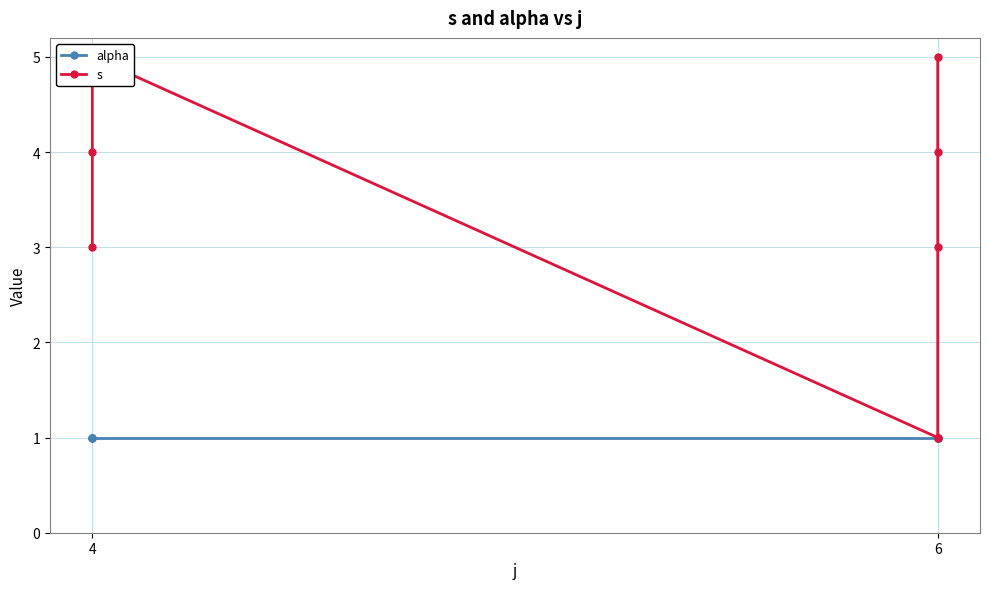

How many data points in s are above 4?

2